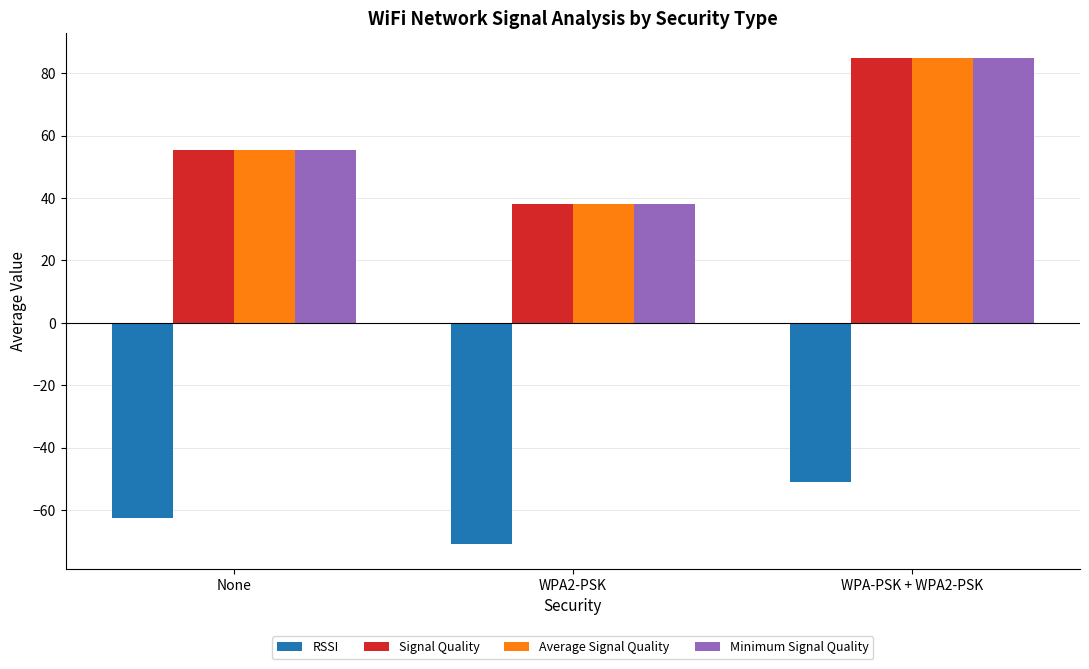

What is the spread (max minus min) of values at WPA2-PSK?

109.0